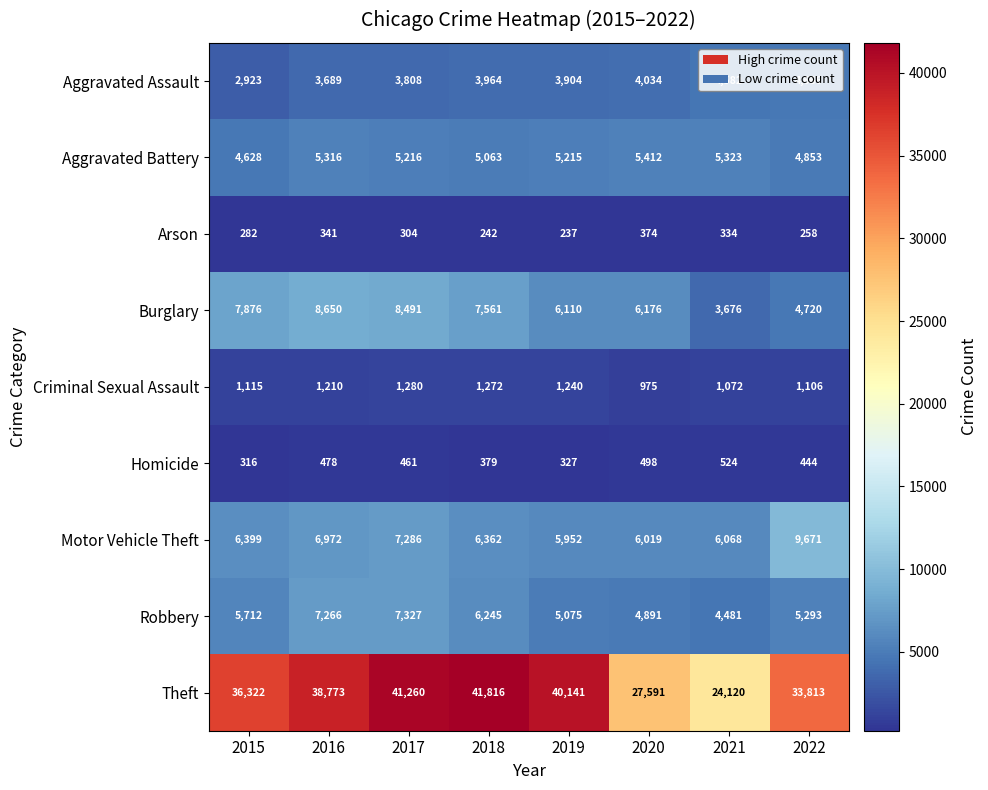

What is the minimum value for Robbery?

4481